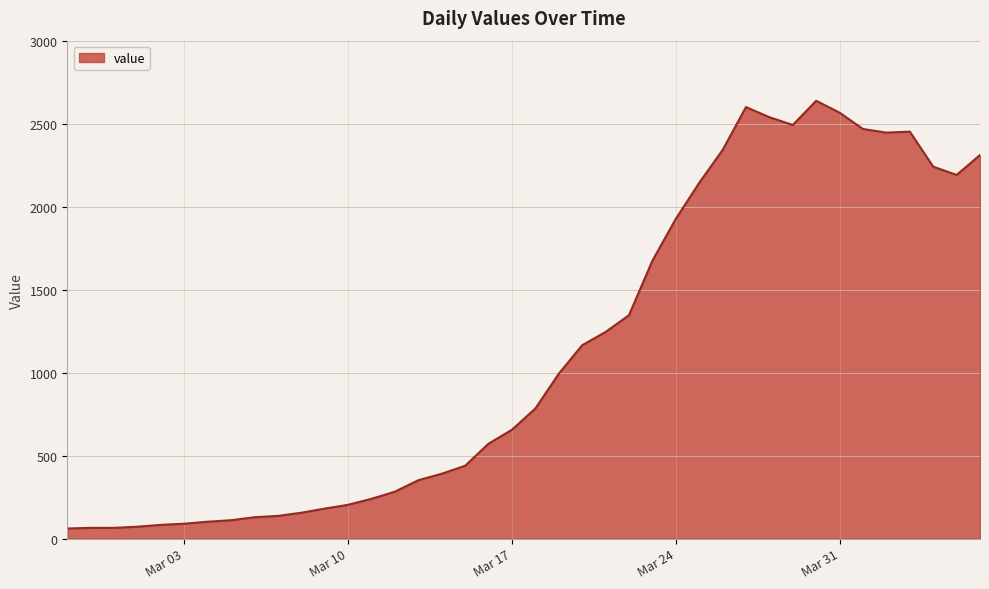

What is the minimum value shown in the chart?

61